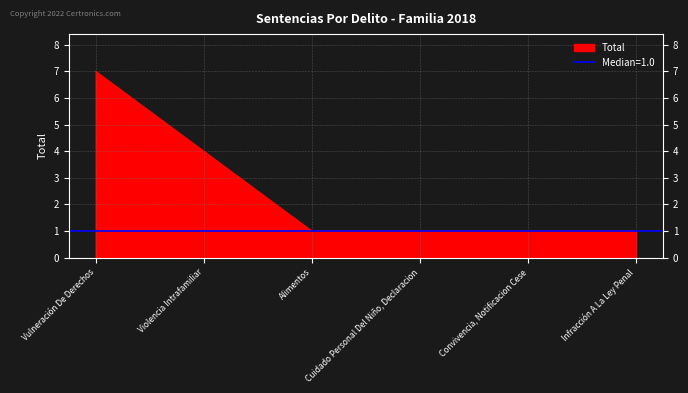

Reading right to left, transcribe all the data shown in this chart.

1	1	1	1	4	7